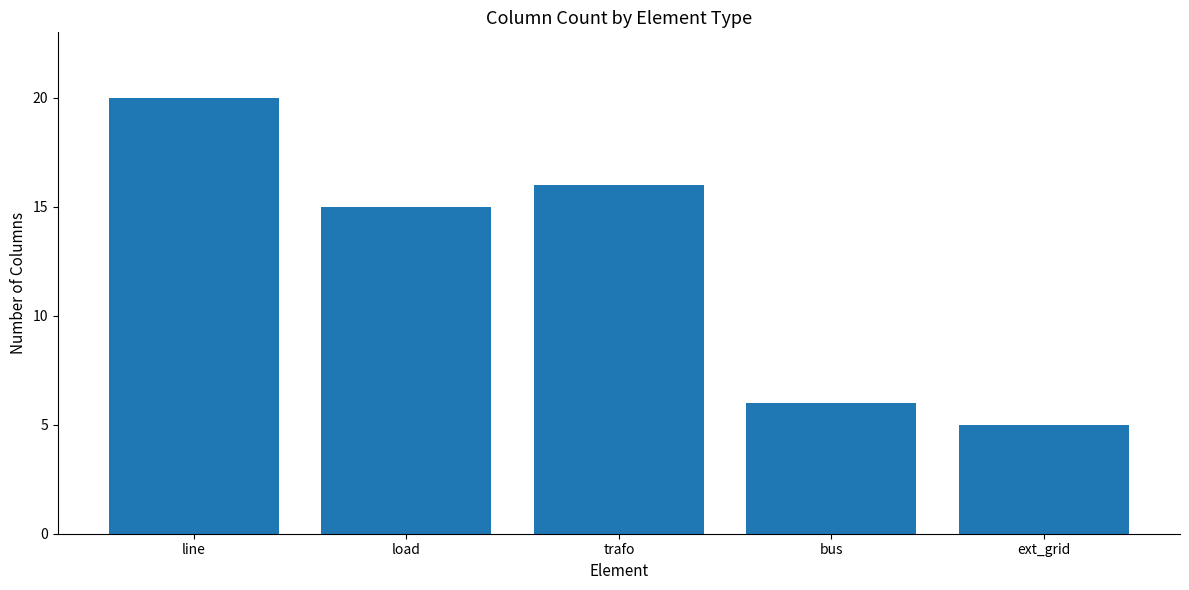

Is it true that the value at ext_grid is 7?

False